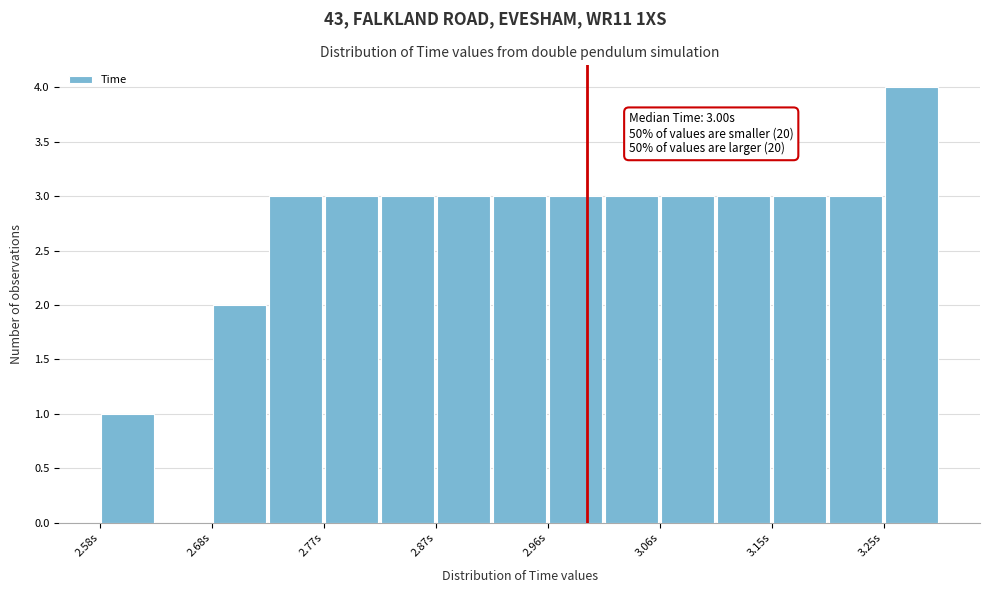

Which range on the x-axis has the tallest bar?

3.25 to 3.30